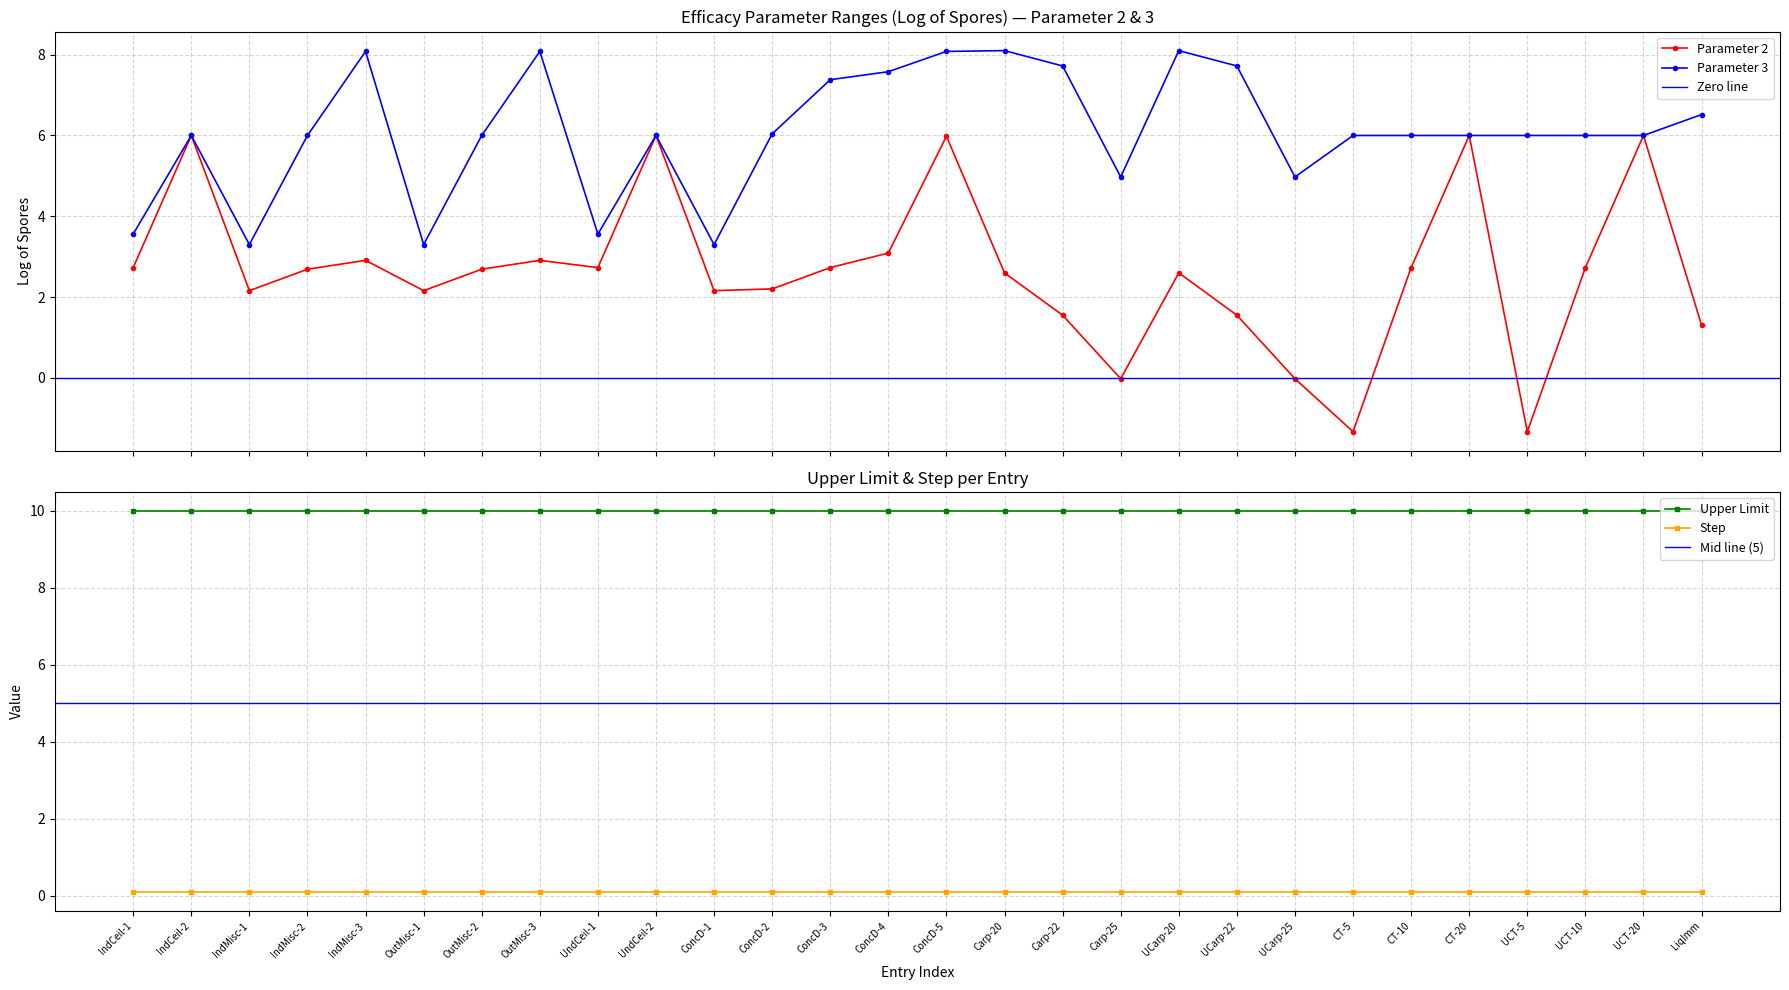

What is the maximum value for Parameter 2?

6.0